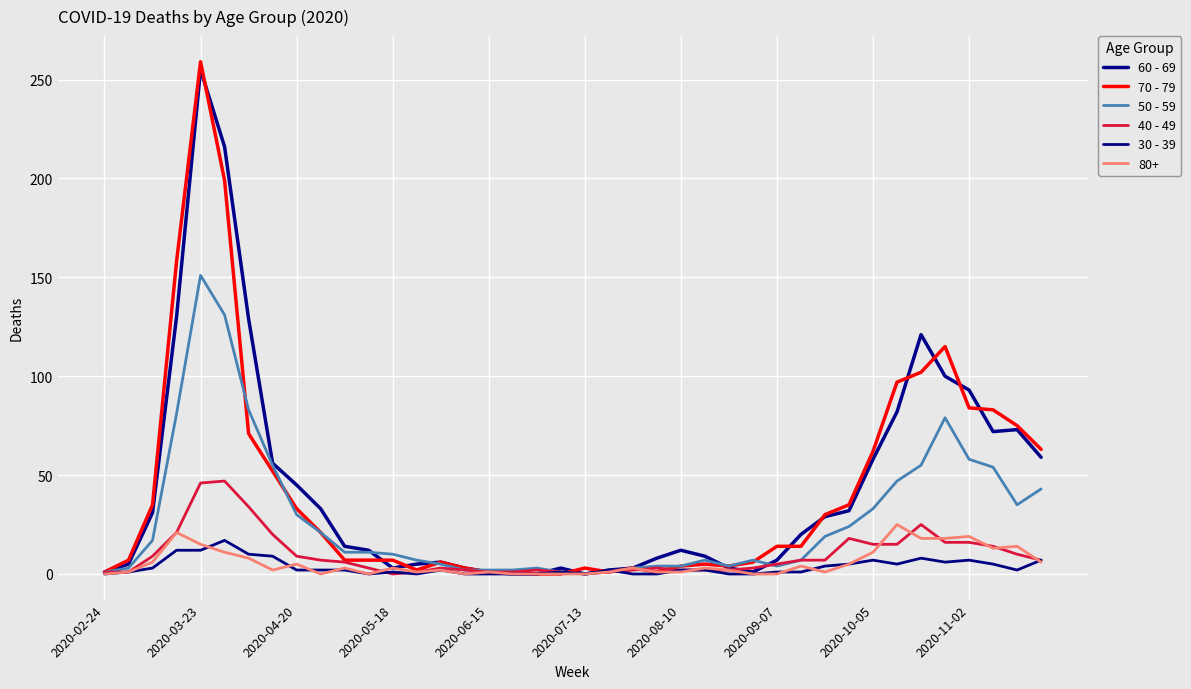

Does the chart have visible grid lines?

Yes